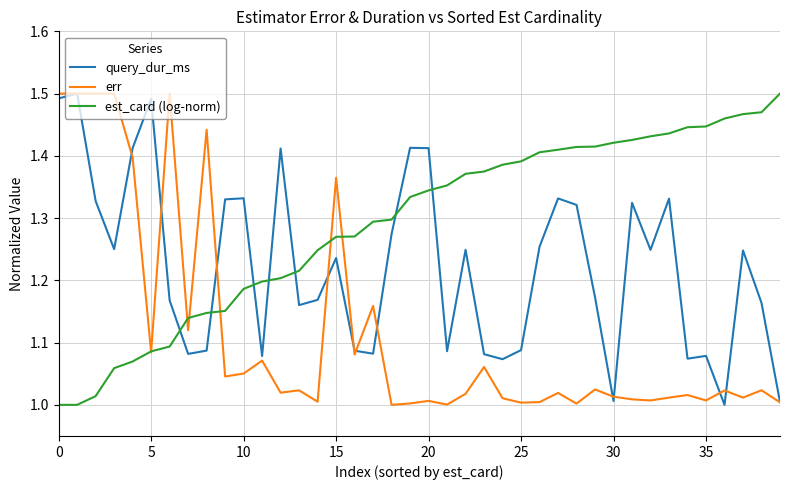

What is the sum of all err values?

44.6